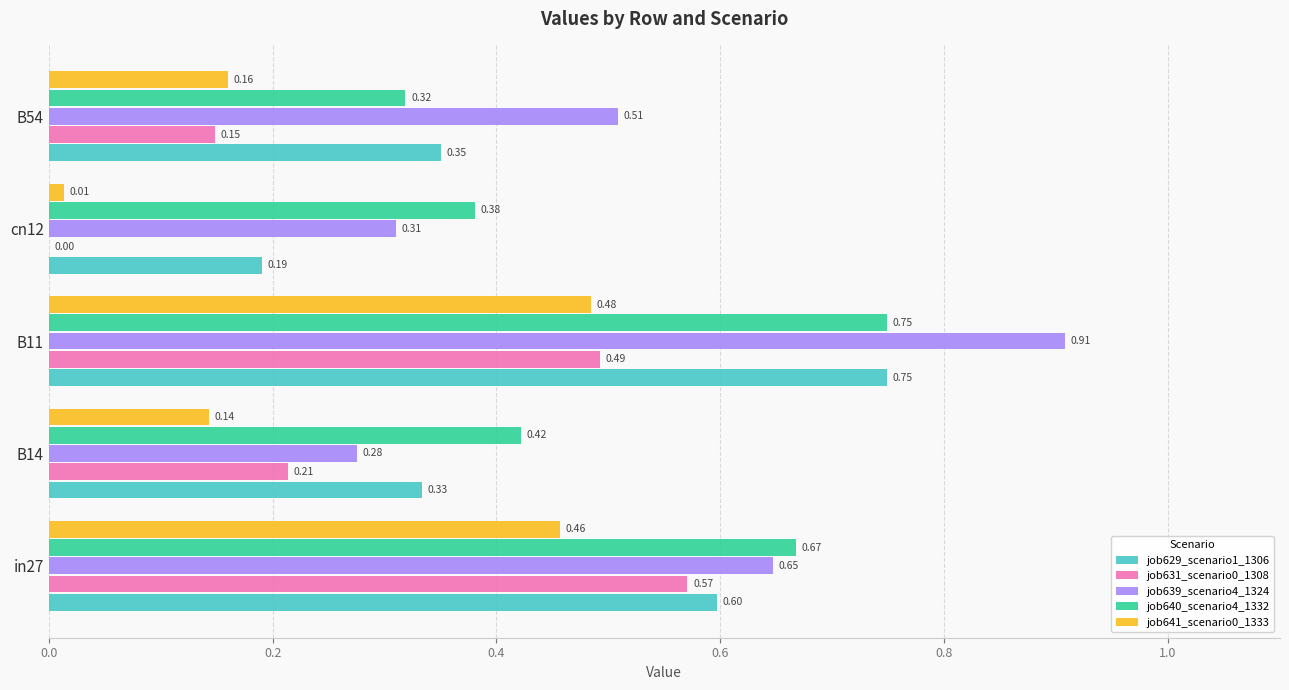

What is the sum of all job629_scenario1_1306 values?

2.2